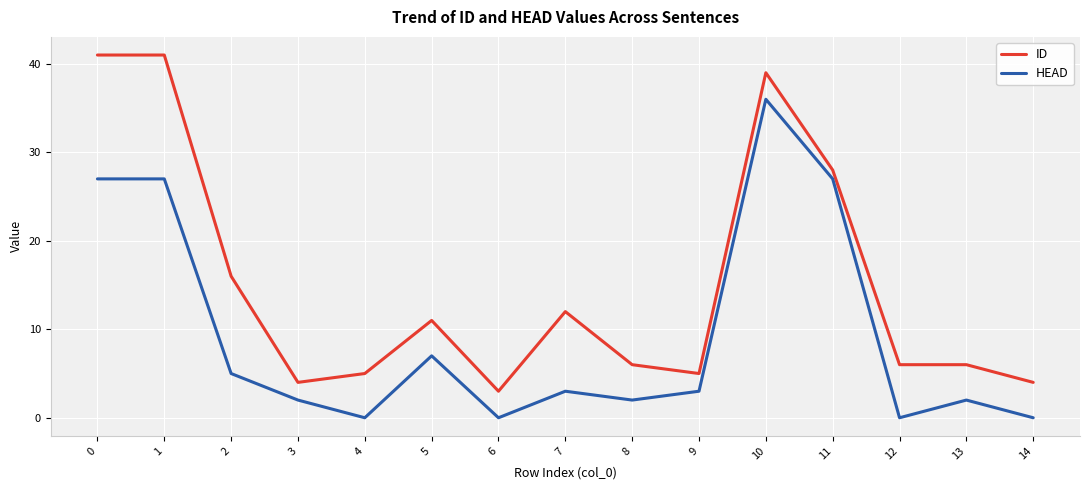

Rank the series at 14 from lowest to highest value.

HEAD, ID